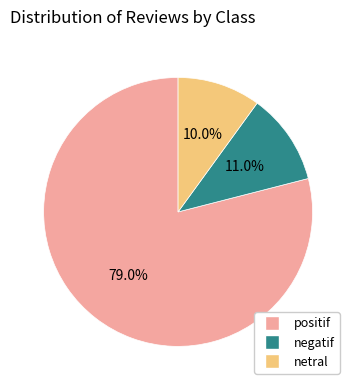

What is the majority slice?

positif